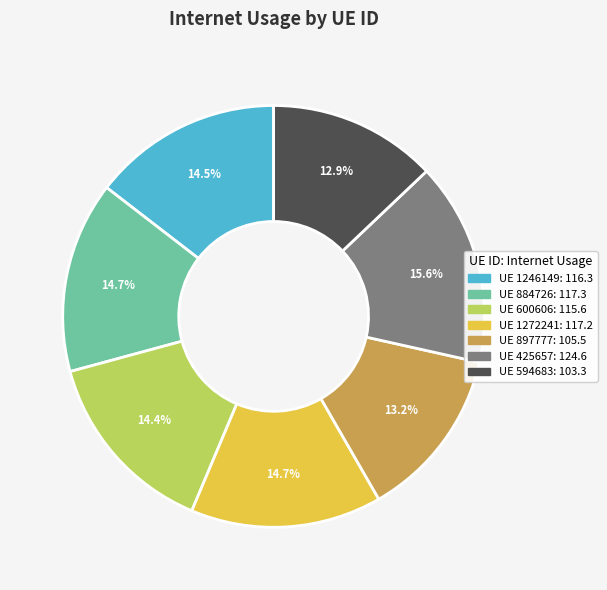

Is there any slice that represents more than half of the pie?

No